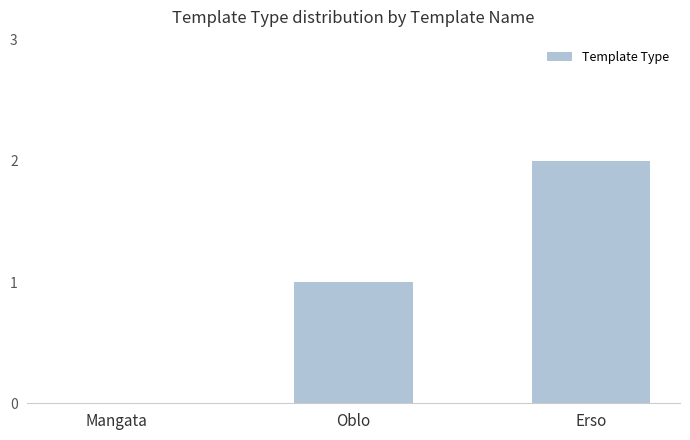

What is the change in value from Oblo to Erso?

+1